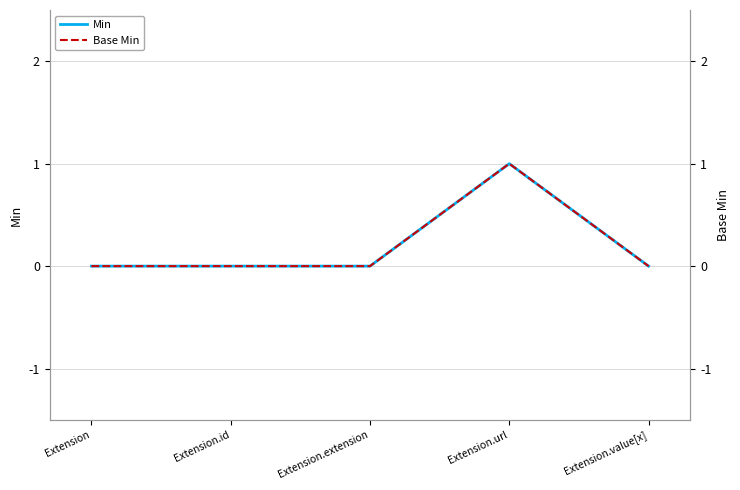

What is the sum of all Base Min values?

1